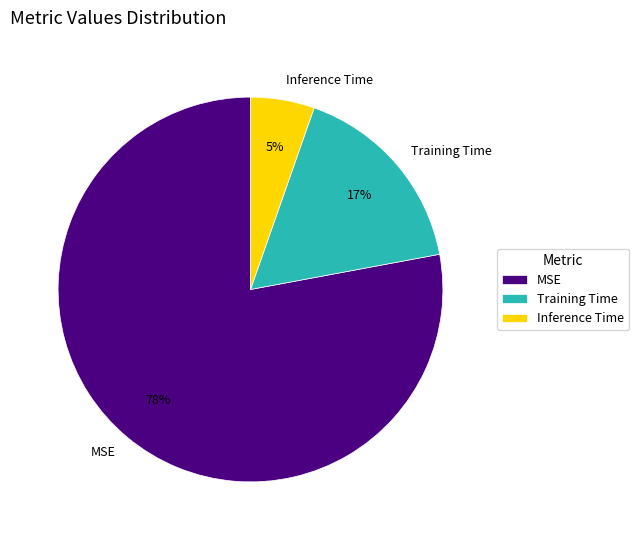

Rank the categories by value from highest to lowest.

MSE, Training Time, Inference Time